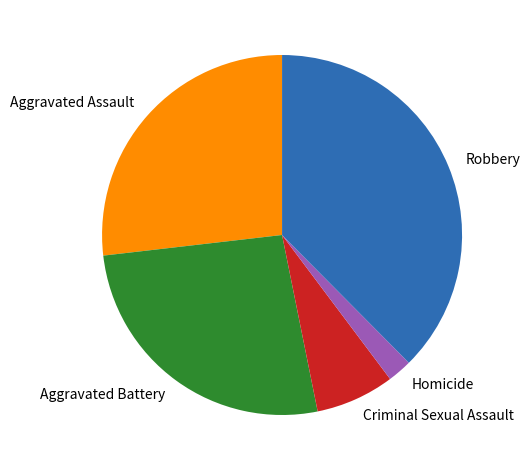

Combined, do Aggravated Battery and Criminal Sexual Assault account for over 50%?

No